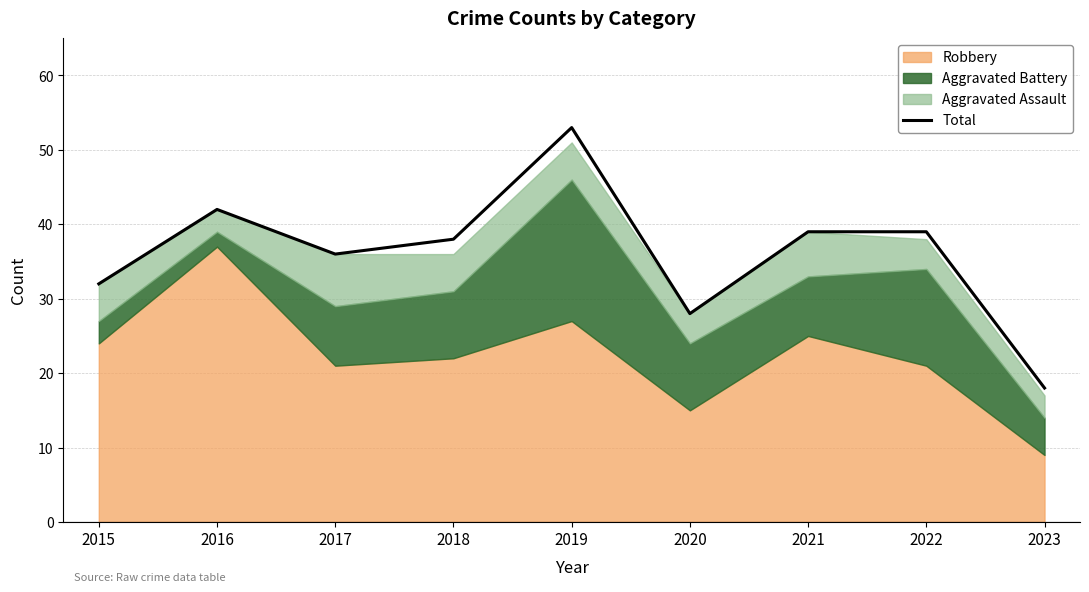

Between 2021 and 2020, which is larger?

2021